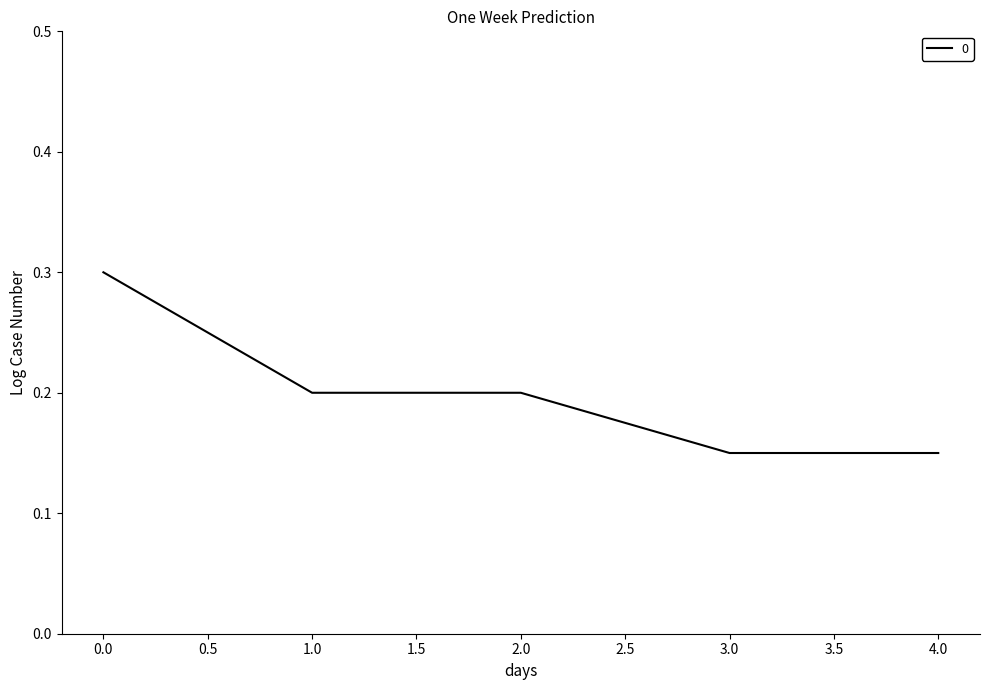

What position from the right is 3.0?

2